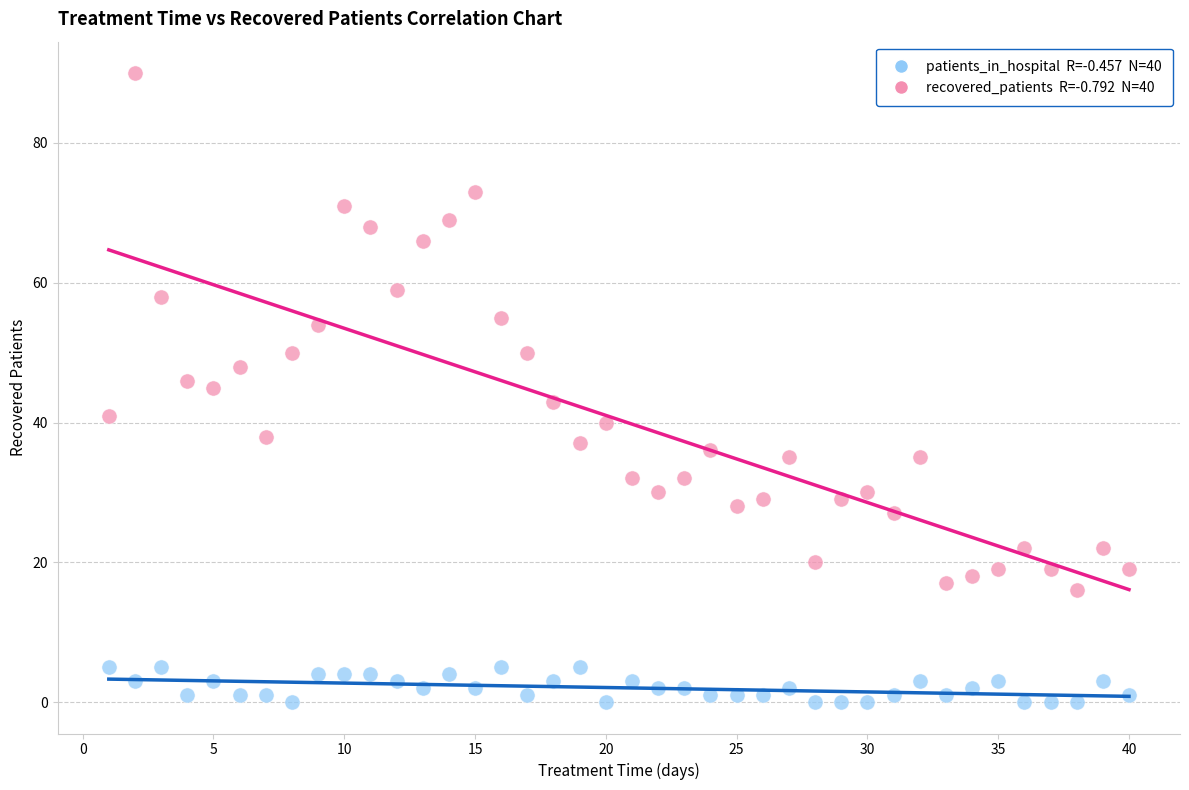

Across all data points, what is the range of Y values (max minus min)?

90